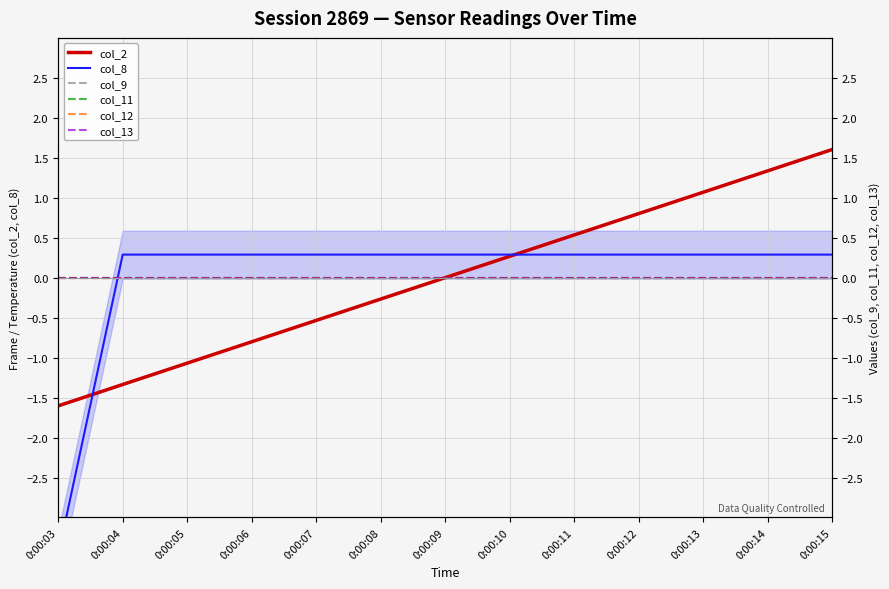

True or false: col_9 and col_8 intersect in this chart.

True